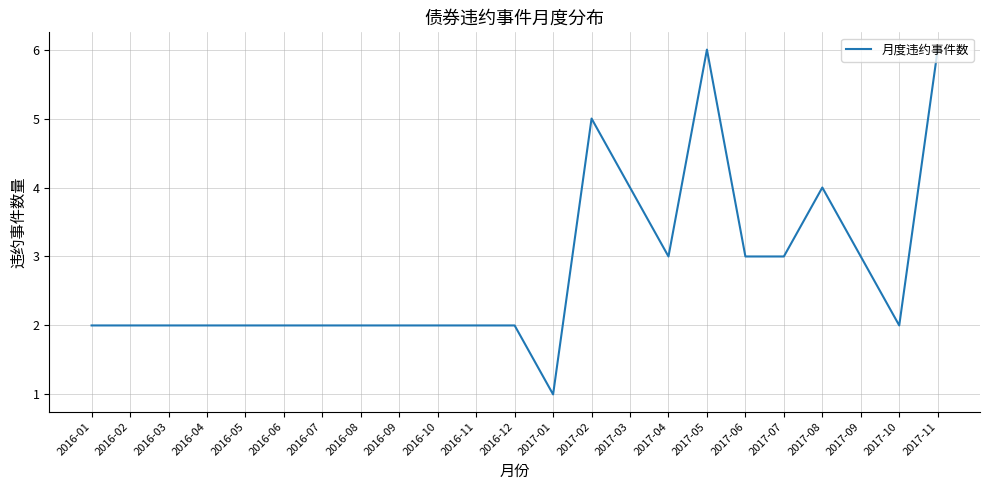

What is the greatest value displayed?

6